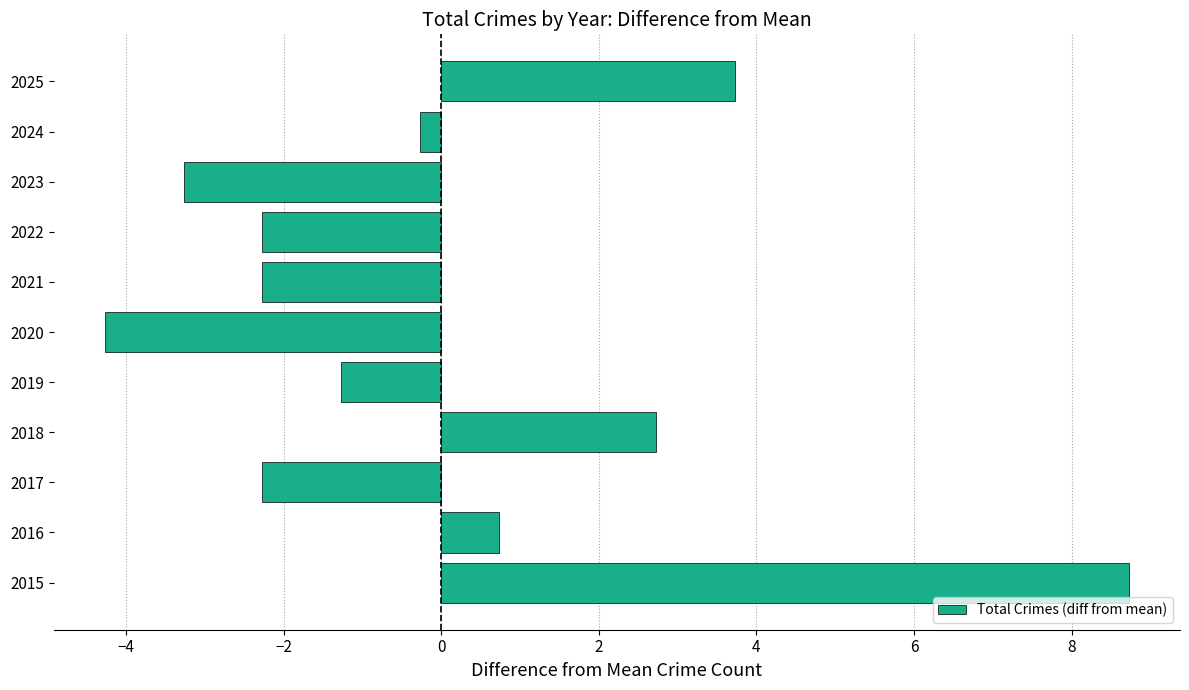

Are the bars horizontal?

Yes